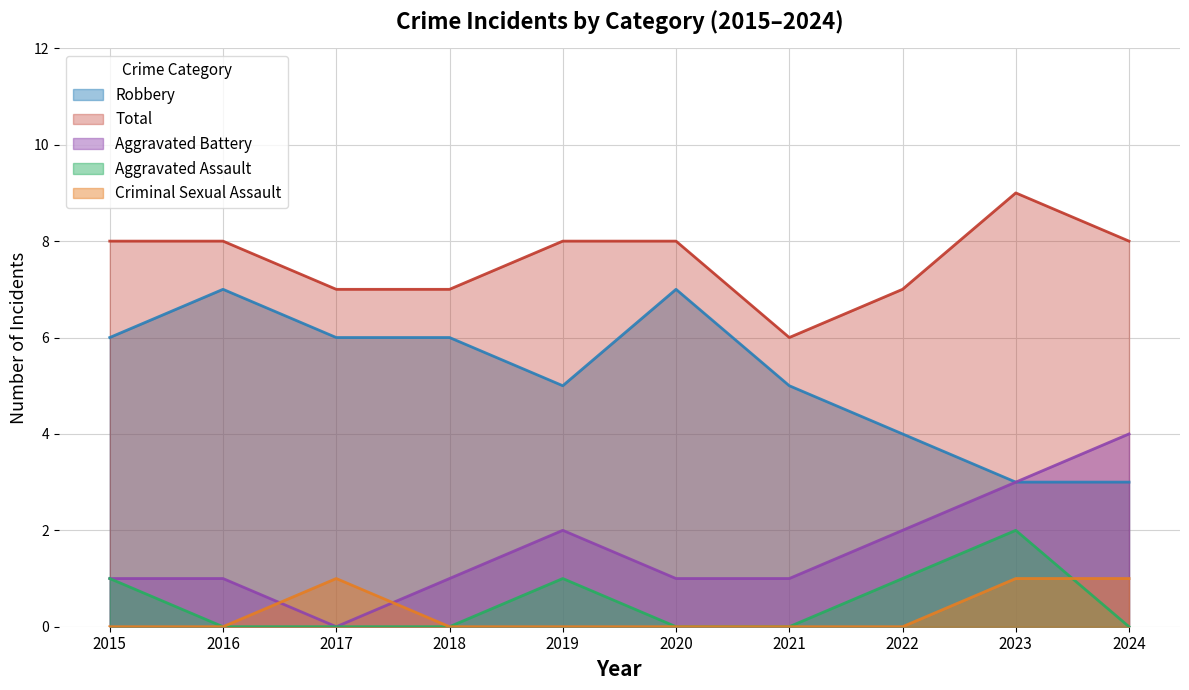

What is the difference between the maximum and minimum values in the Aggravated Battery series?

4